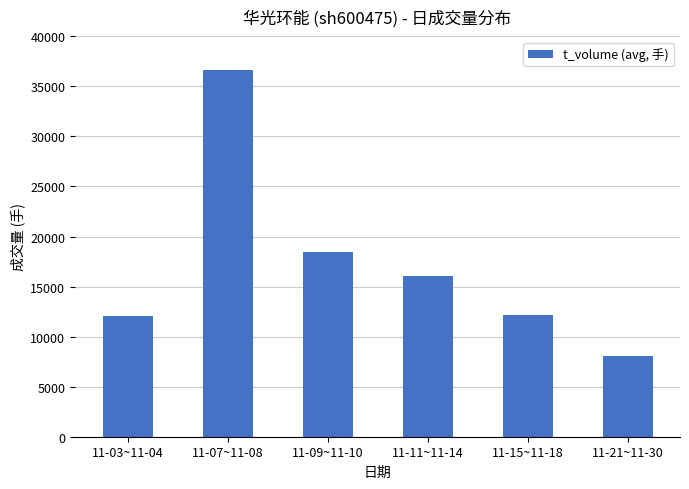

At which label does the data first exceed 16094?

11-07~11-08